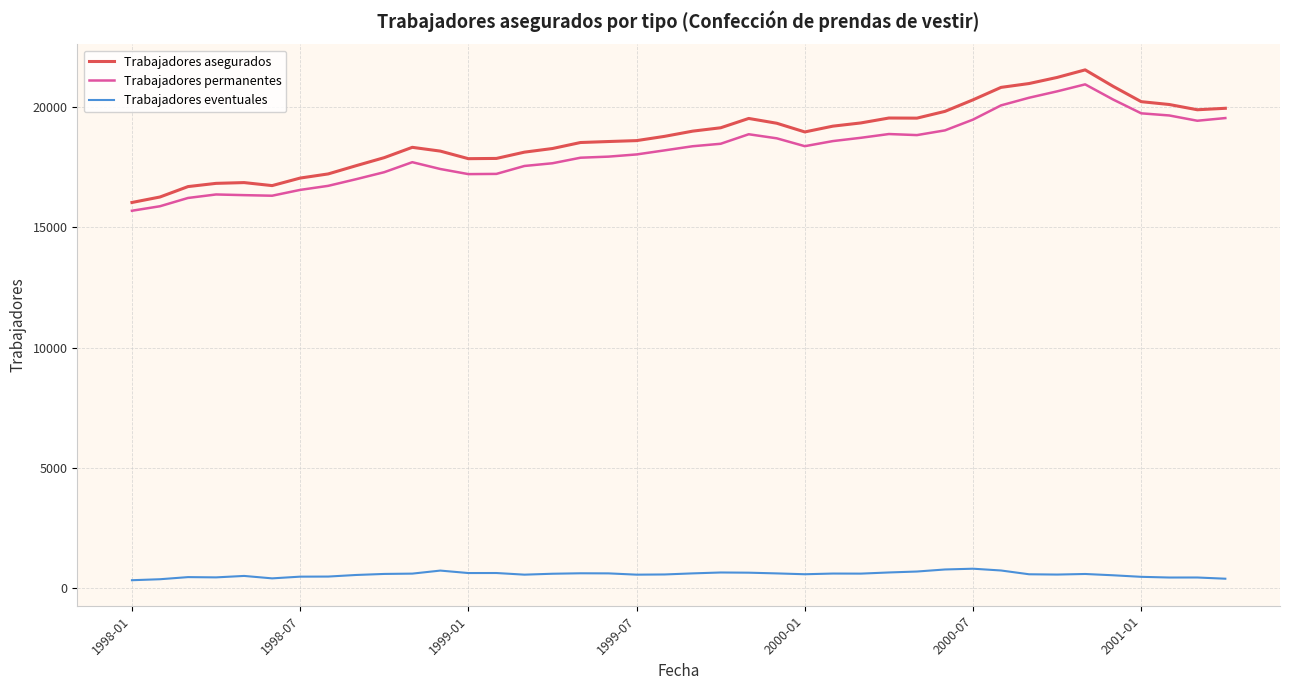

Which series has the largest range (max minus min)?

Trabajadores asegurados